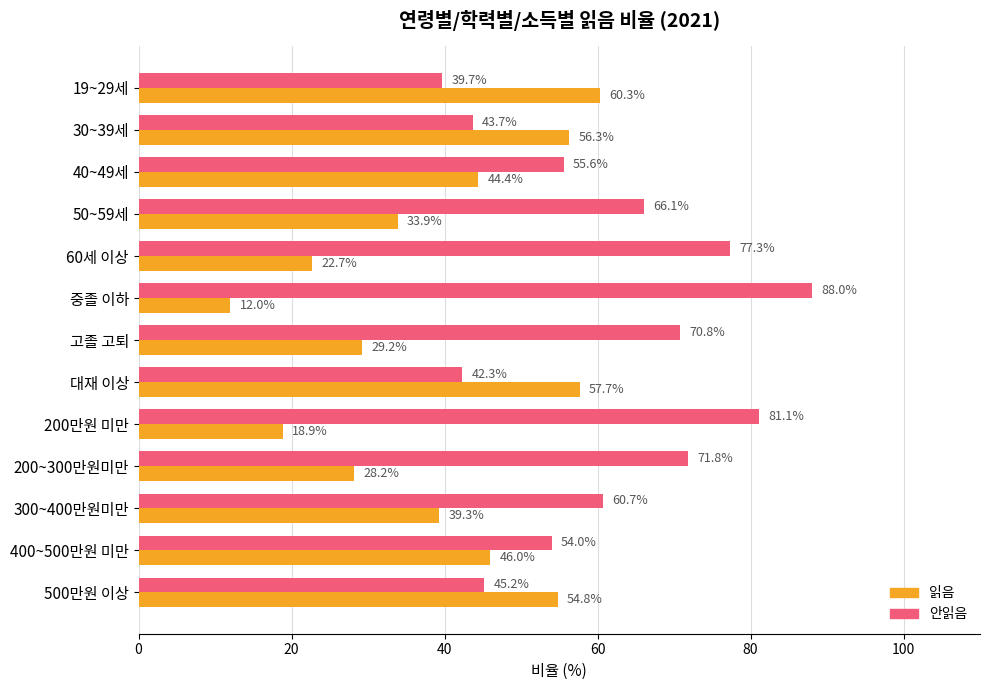

What is the difference between the 읽음 values at 고졸 고퇴 and 500만원 이상?

25.6